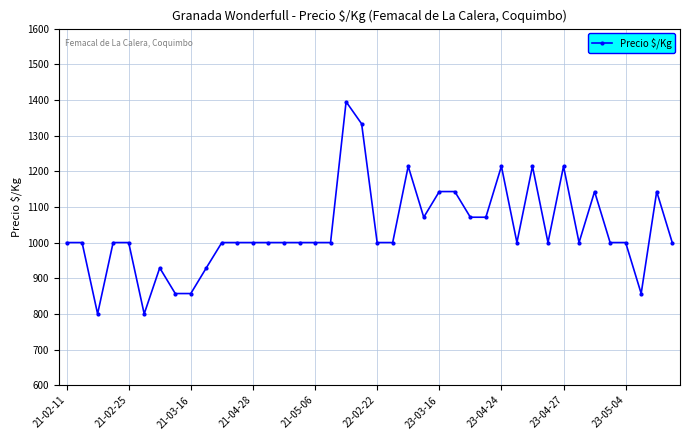

What is the difference between the maximum and second lowest values?

595